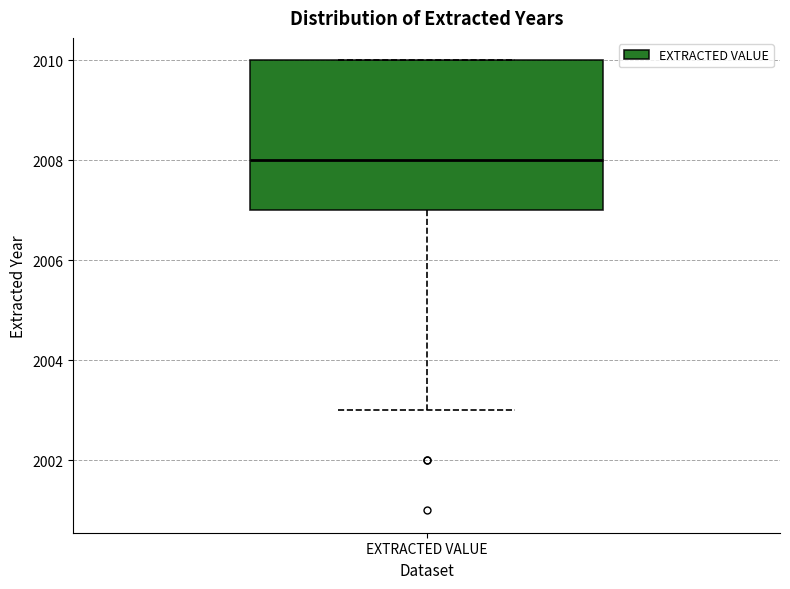

Transcribe this box plot: give where the median line is, the range the box spans, and where the two whiskers end, as read against the y-axis. The values are not printed on the chart, so give them approximately, as read against the axis.

median 2008, box 2007 to 2010, whiskers 2003 to 2010